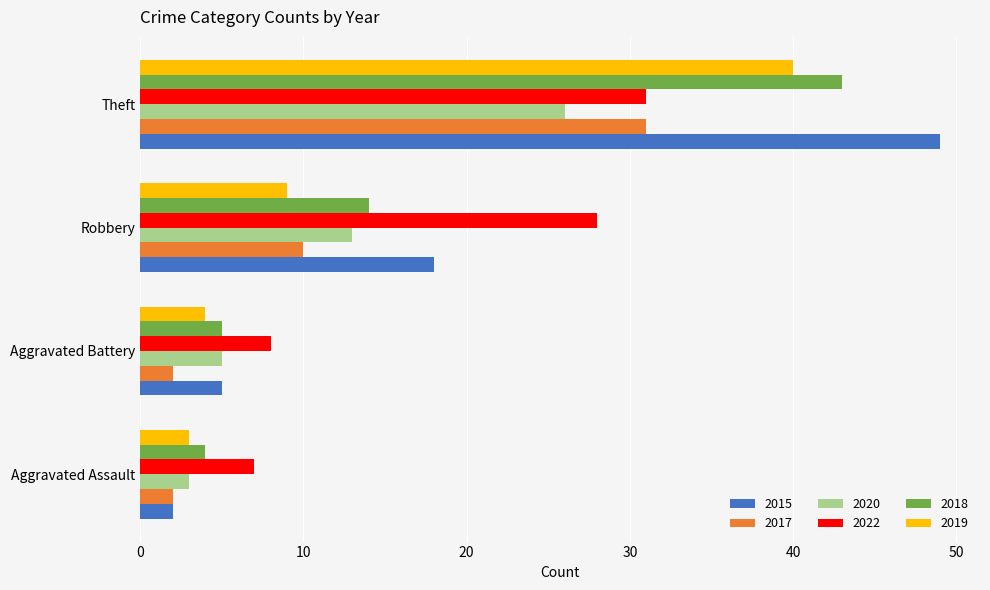

List the labels in order of 2020 value, smallest first.

Aggravated Assault, Aggravated Battery, Robbery, Theft